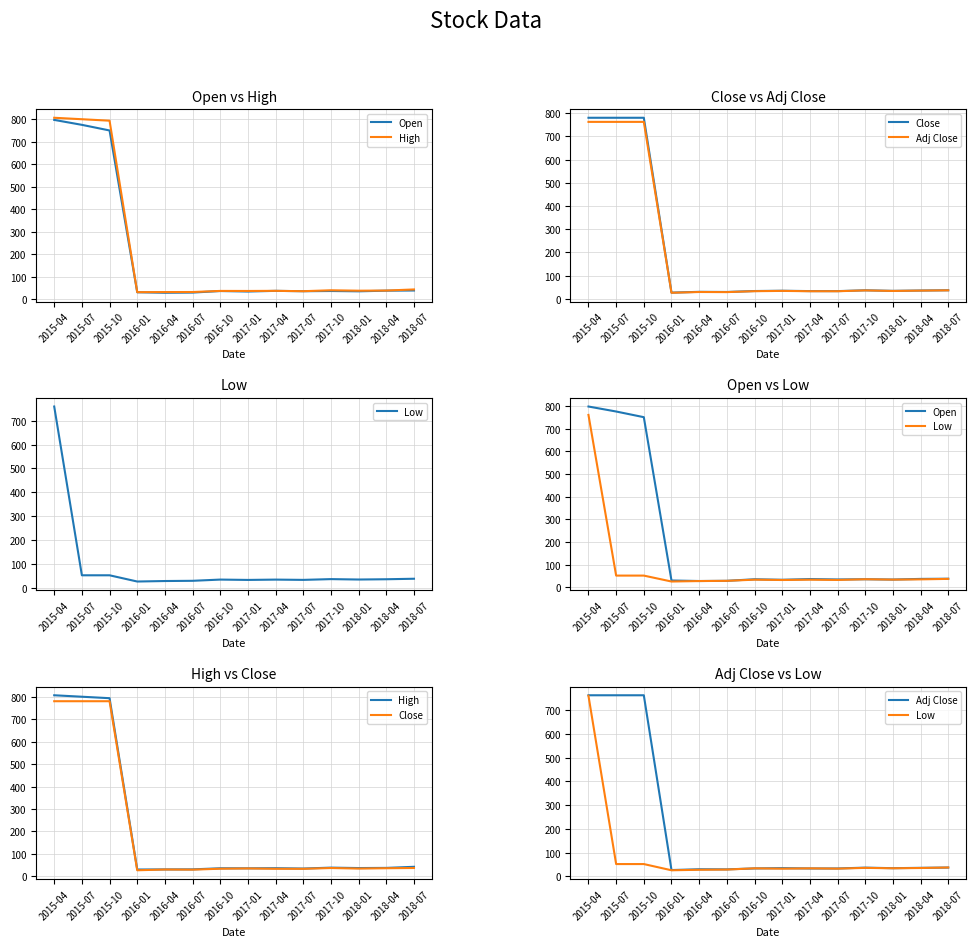

Is this an area chart (filled region under the line)?

No